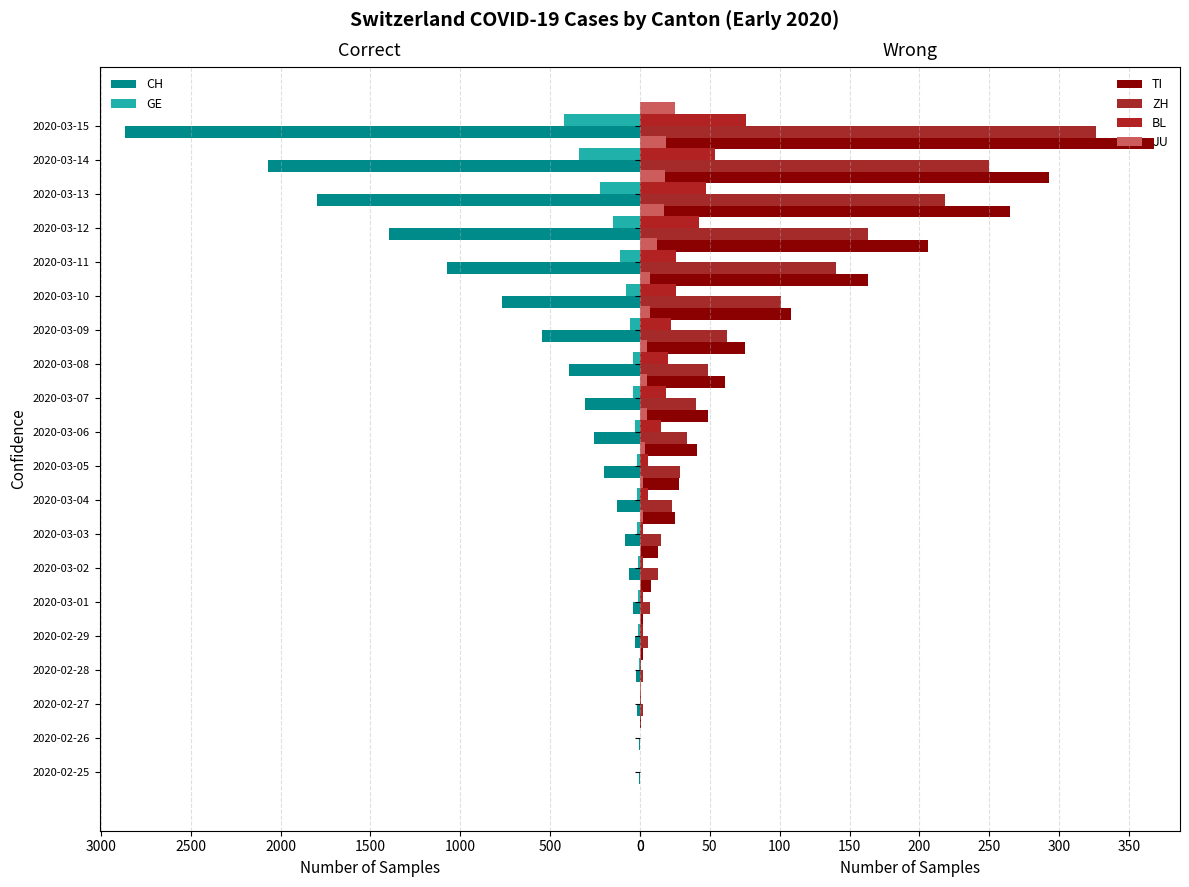

What is the difference between the maximum and minimum values in the GE series?

423